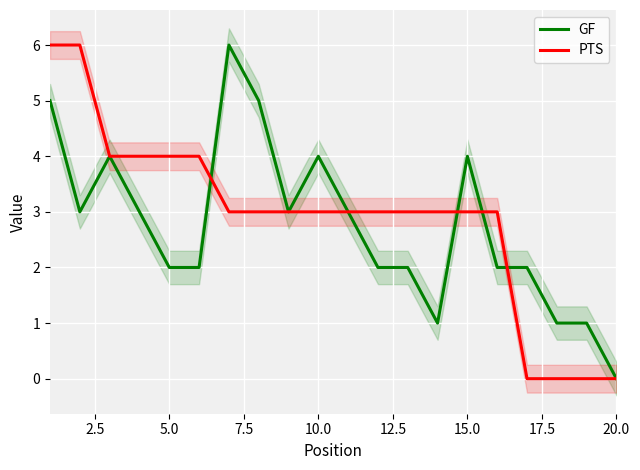

Rank the series by their maximum value, from highest to lowest.

GF, PTS